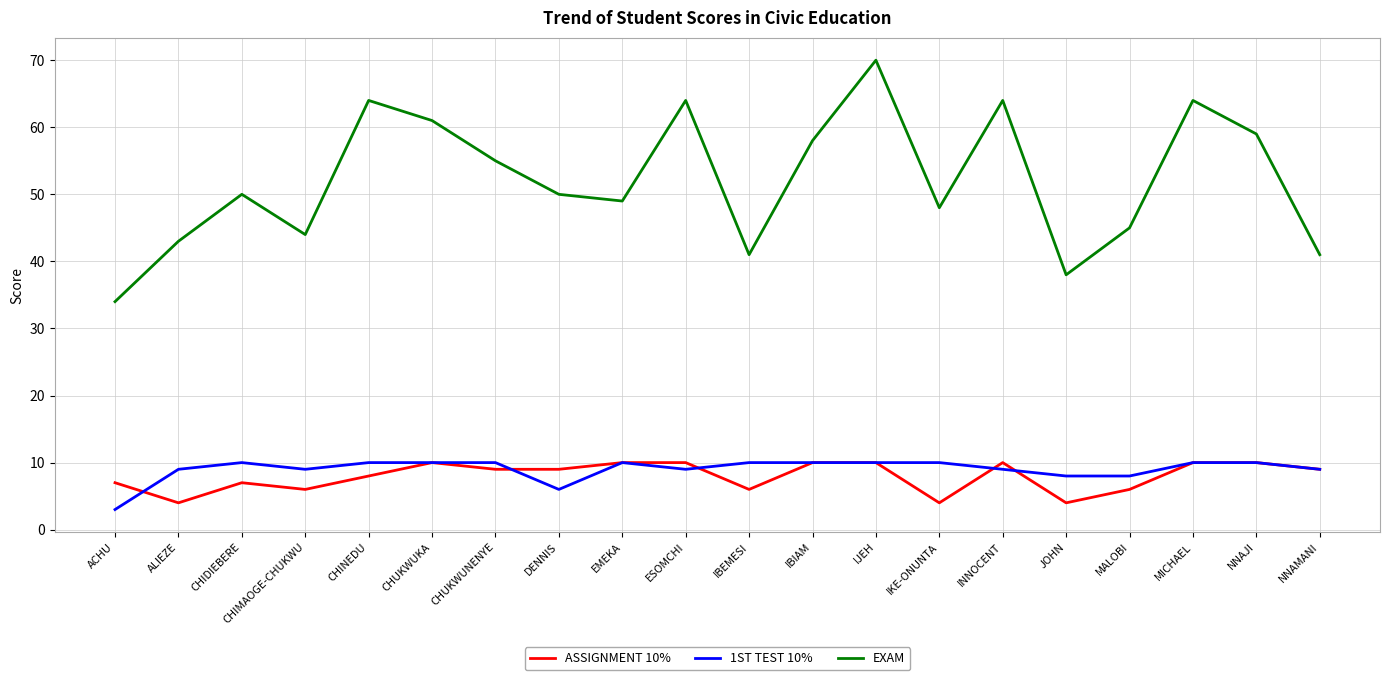

True or false: EXAM and ASSIGNMENT 10% intersect in this chart.

False